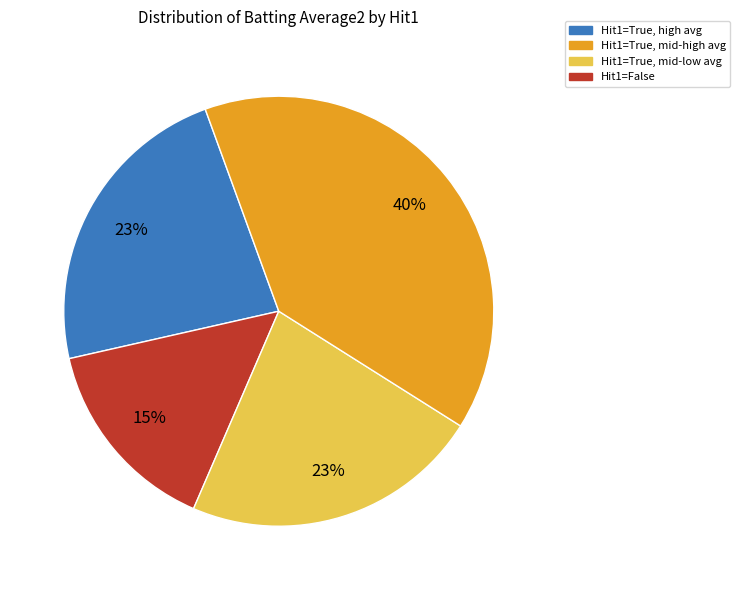

To the nearest percent, what is the average slice percentage?

25%